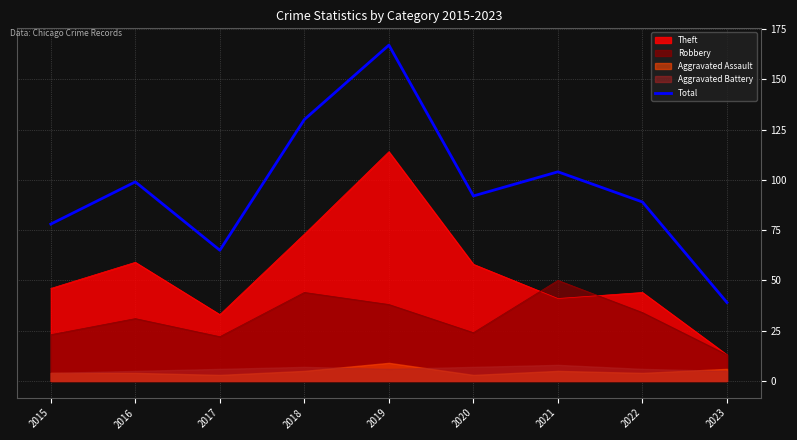

What is the minimum value for Theft?

13